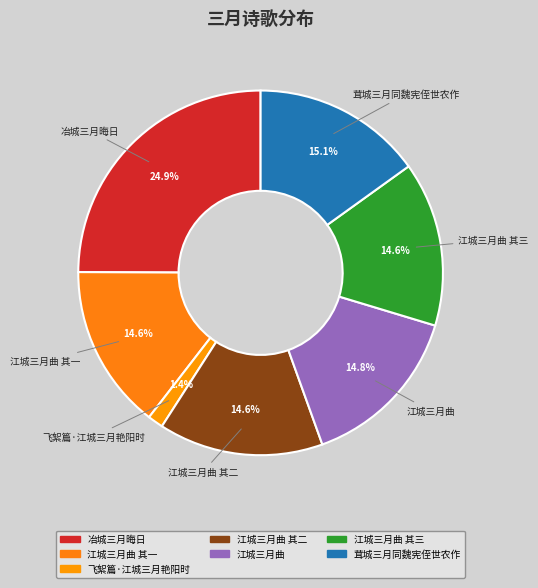

How many slices are in this pie chart?

7